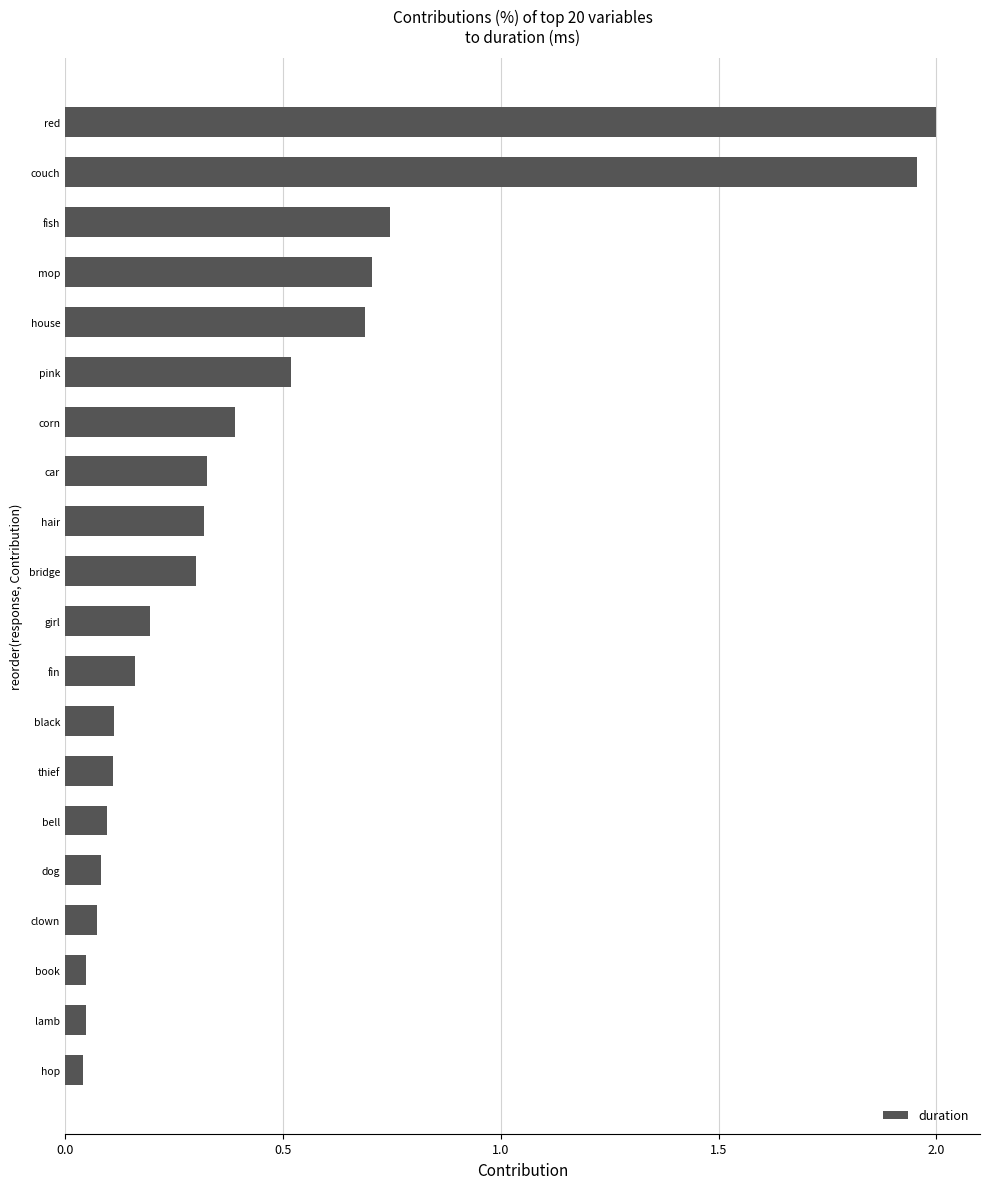

At which label is the value closest to 1?

fish